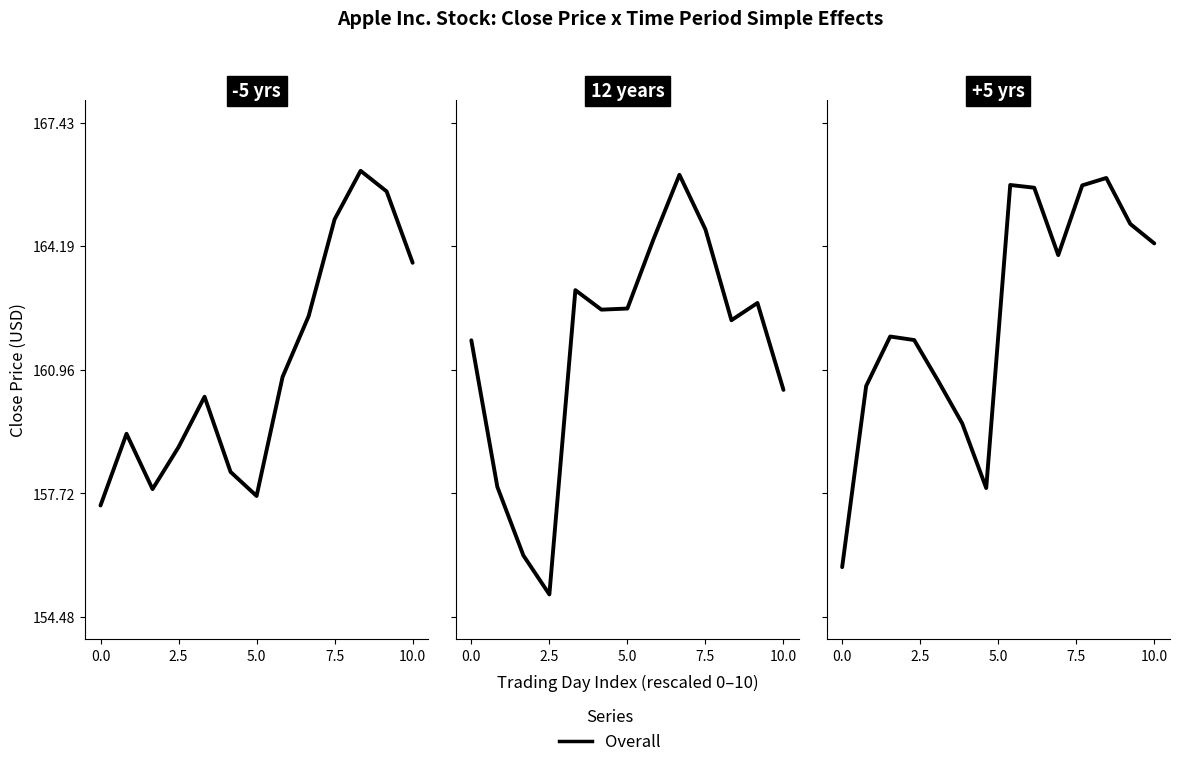

Does the chart display data point markers on the line(s)?

No